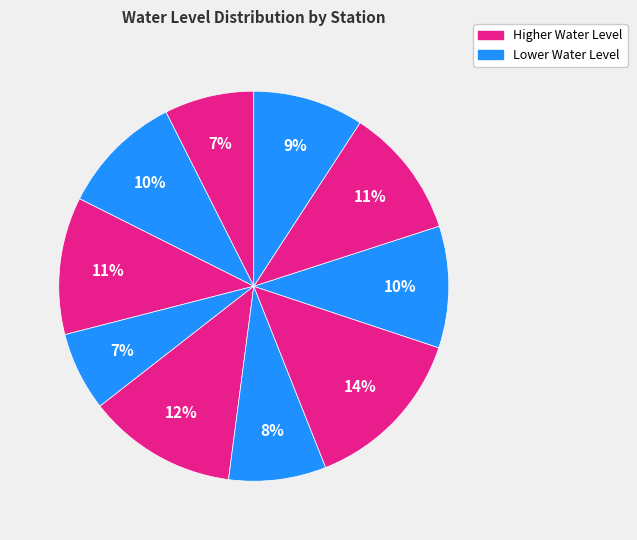

Count the number of slices in the pie.

10